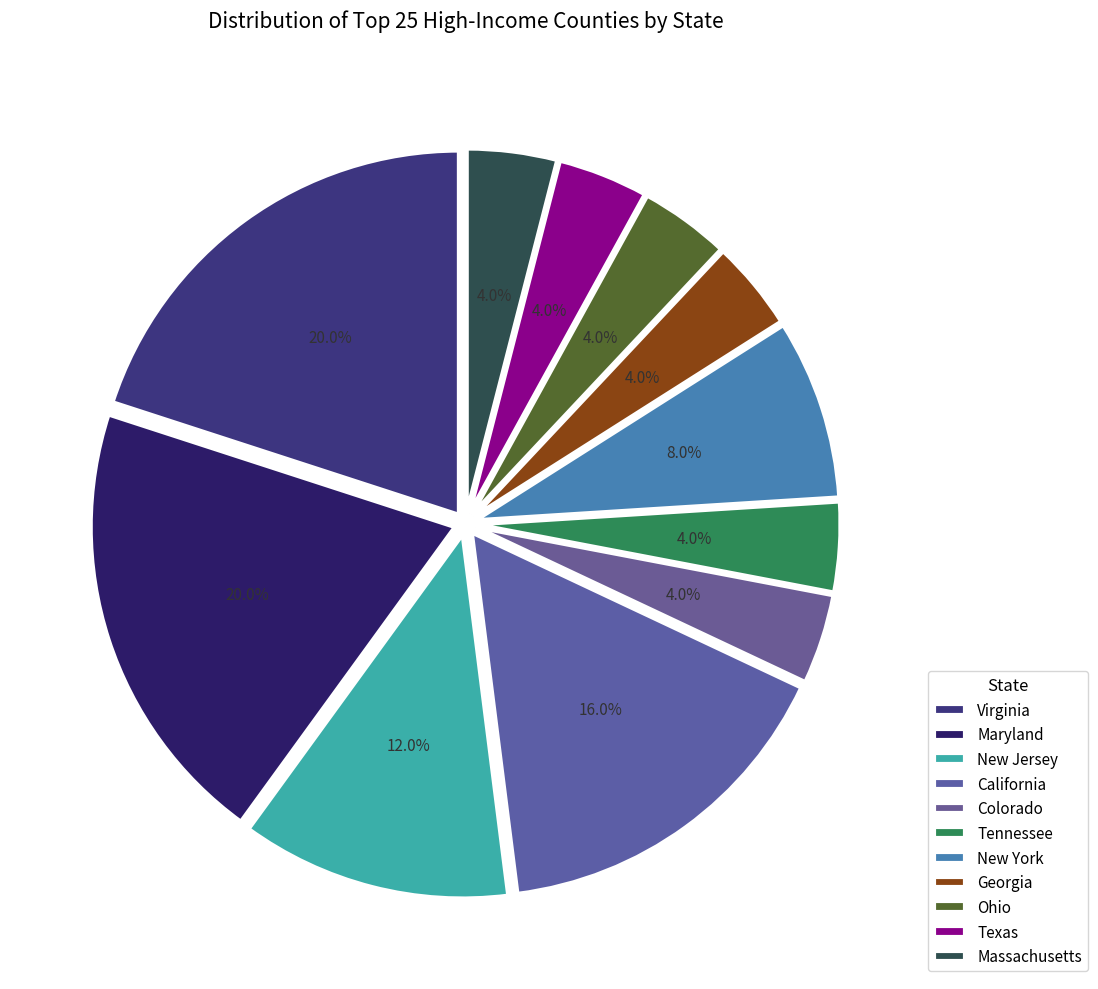

To the nearest percent, what is the combined percentage of Virginia and Tennessee?

24%